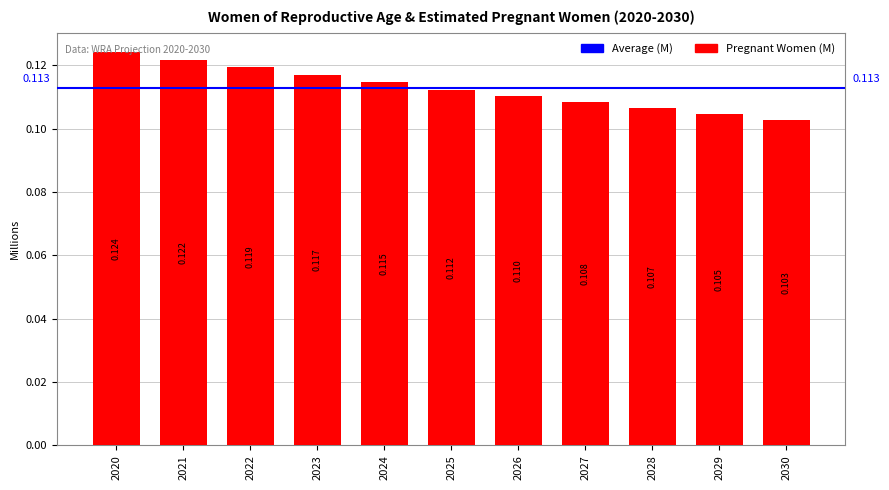

Are the bars grouped side by side (vs. stacked)?

No